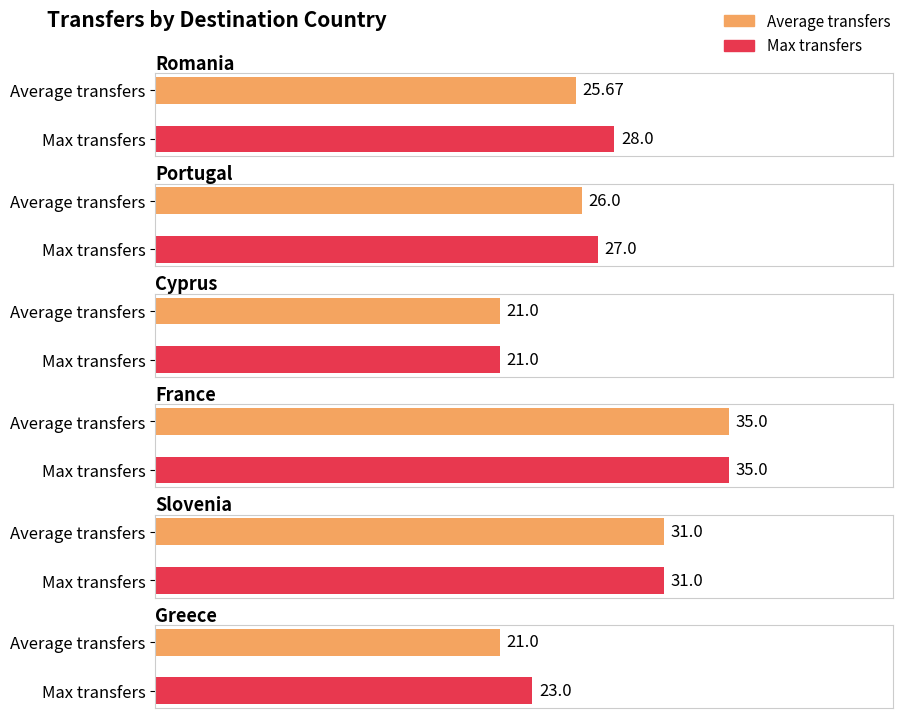

What is the total value across all series at Cyprus?

42.0